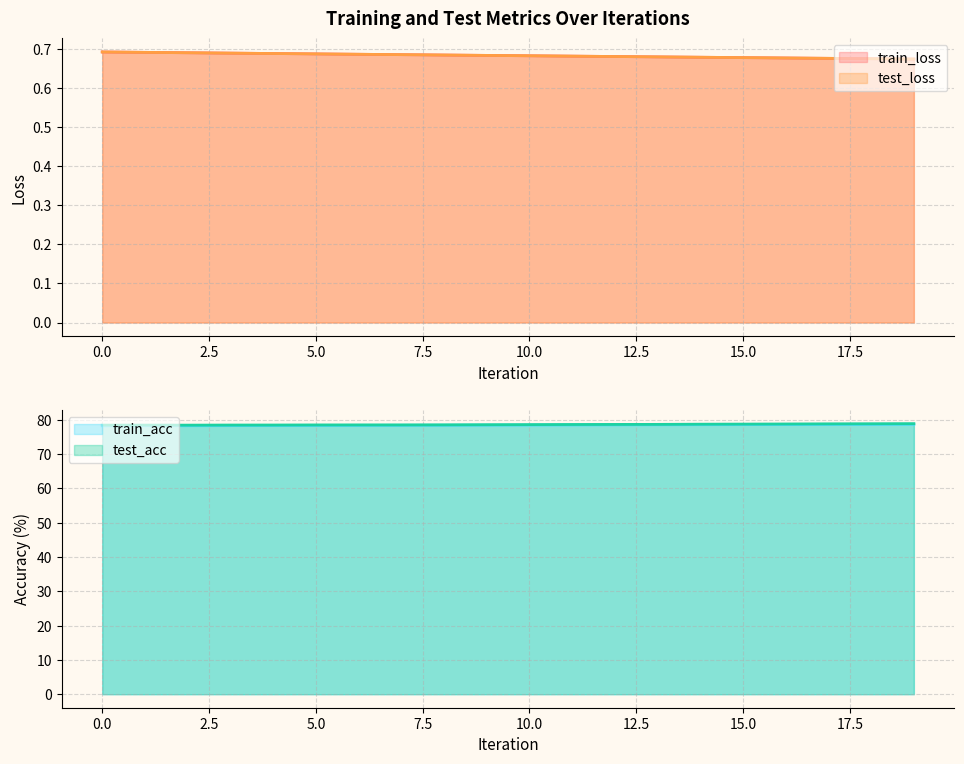

At which category is the sum across all series the highest?

19